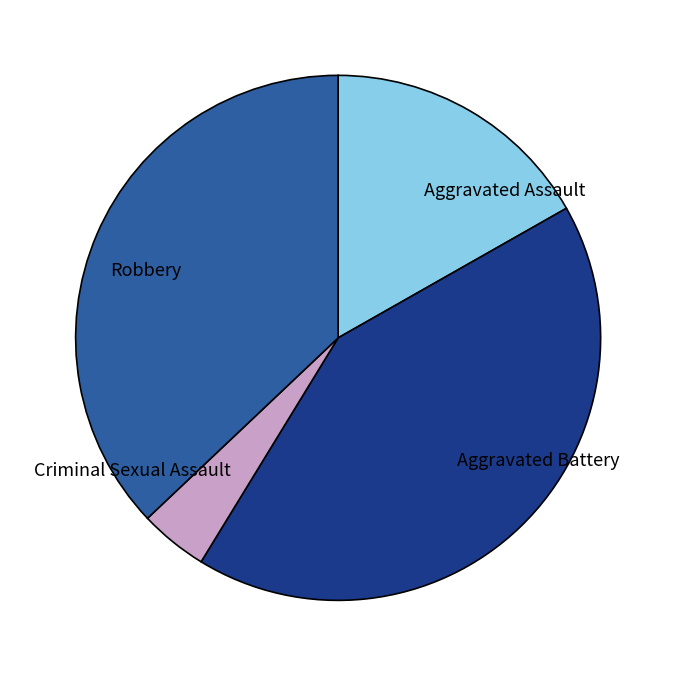

Do Aggravated Battery and Robbery together represent more than half of the pie?

Yes